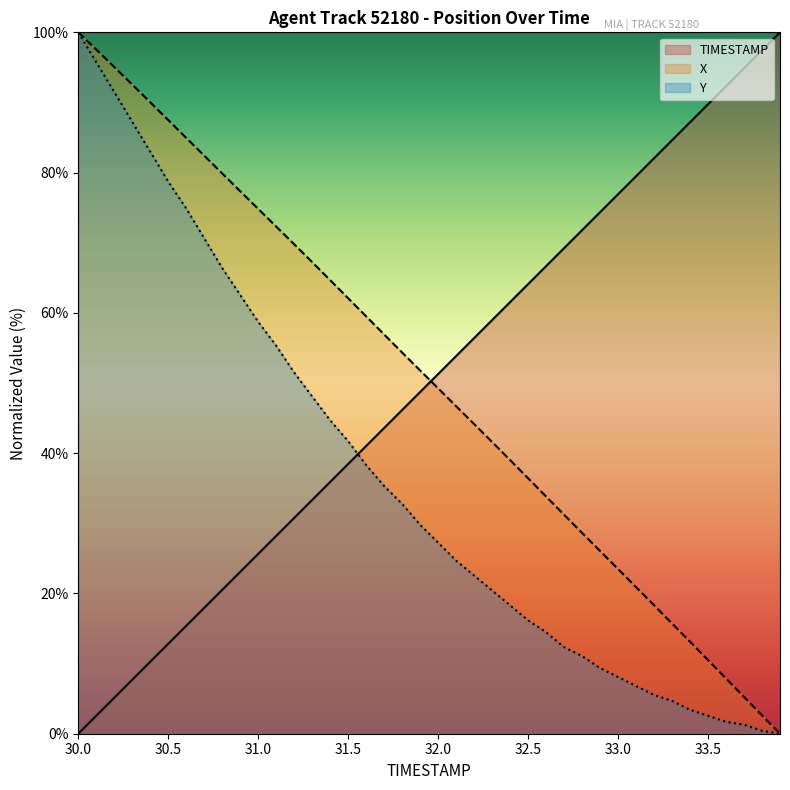

How many times do X and TIMESTAMP cross each other?

1